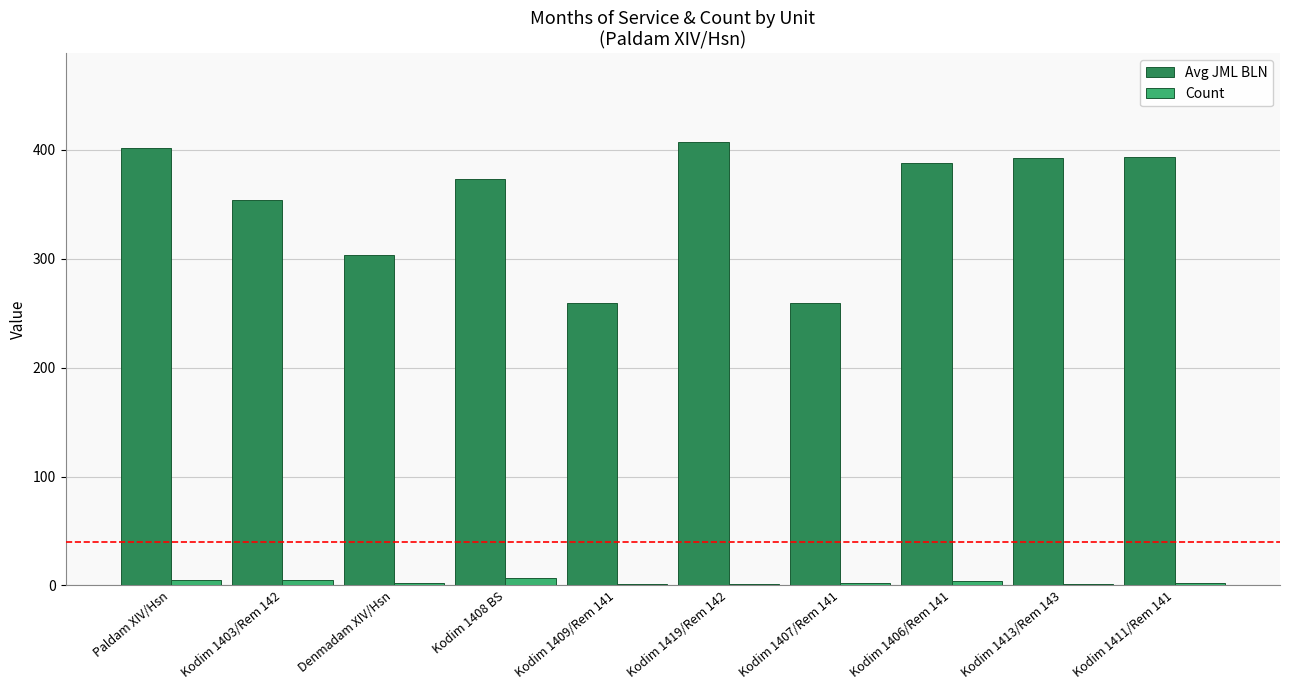

Which series changed the most between Paldam XIV/Hsn and Kodim 1403/Rem 142?

Avg JML BLN